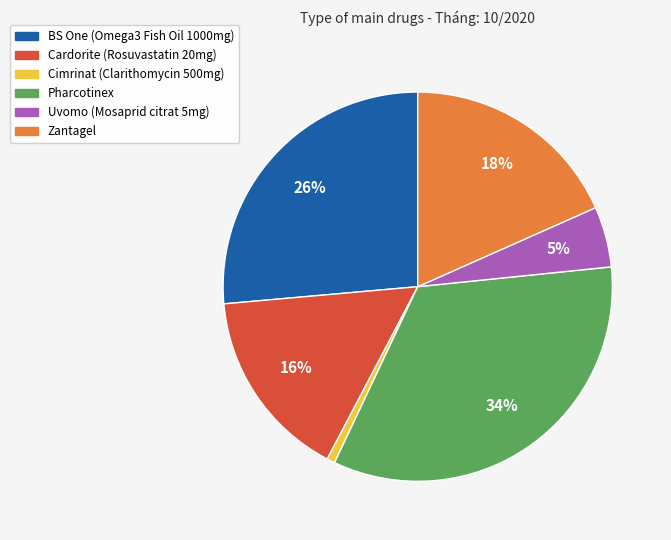

Is it true that BS One (Omega3 Fish Oil 1000mg) is 36% of the pie?

False